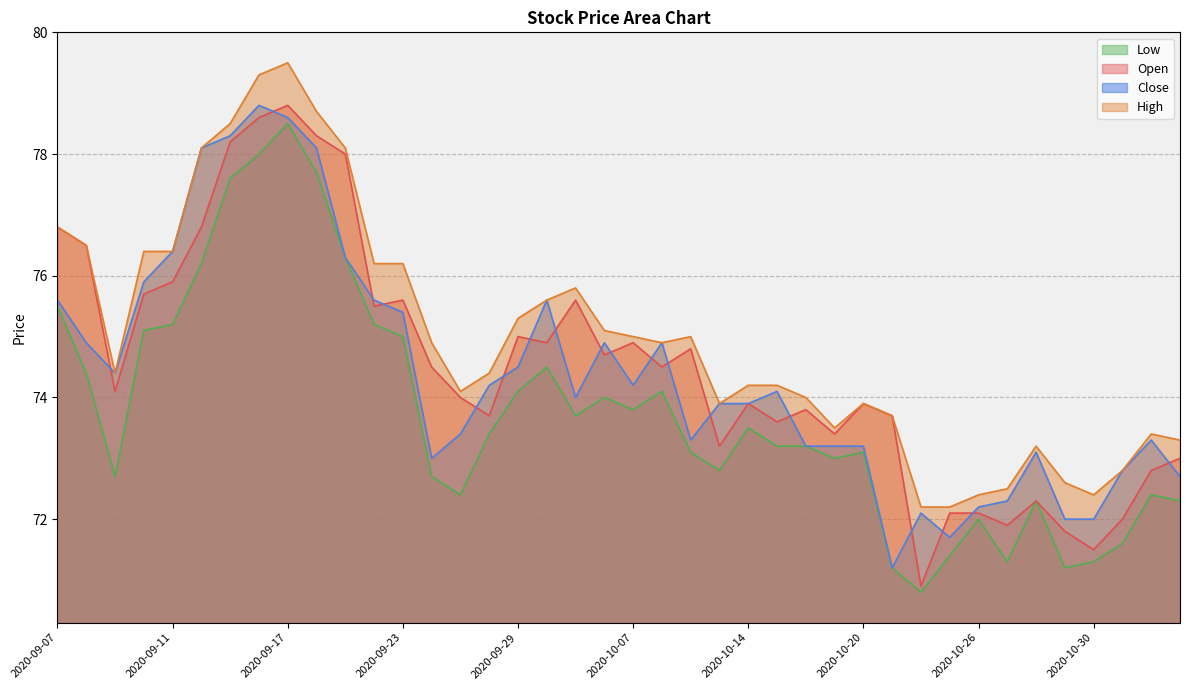

Where does the High series first go above 74?

2020-09-07